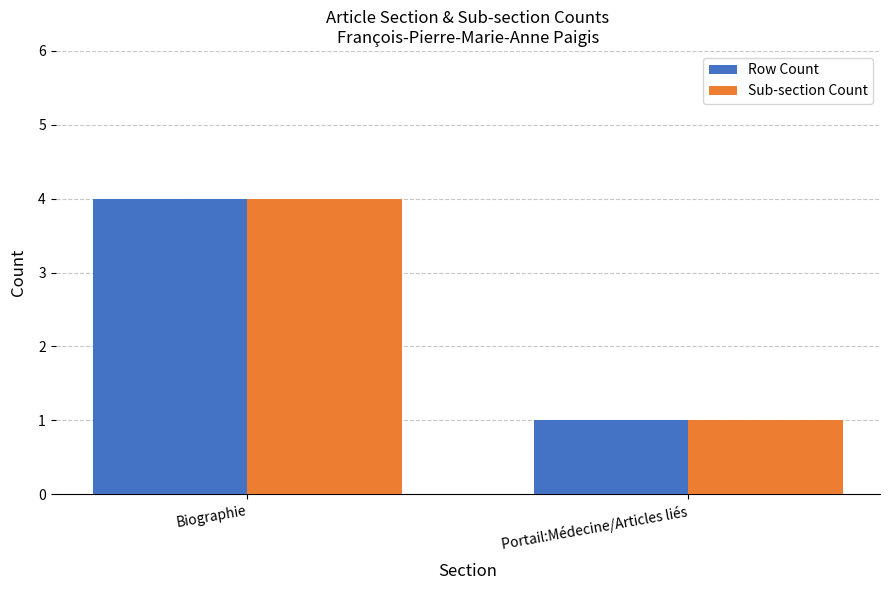

What is the value of the Sub-section Count bar at the 1st from the left?

4